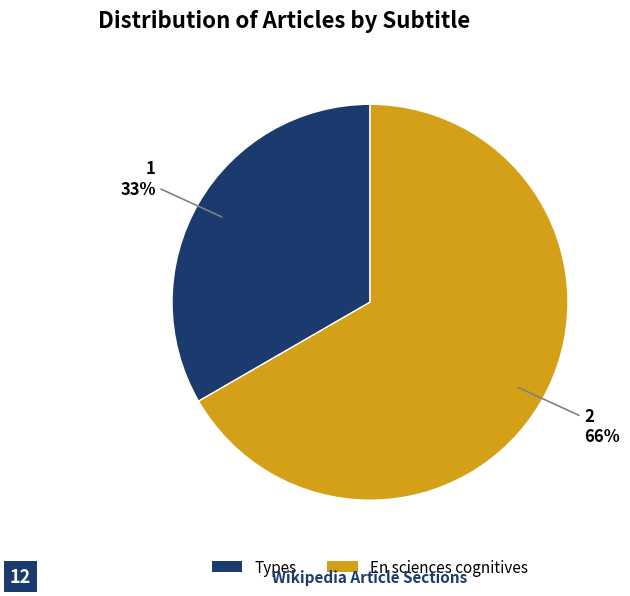

Combined, what portion of the pie is En sciences cognitives and Types?

100.0%